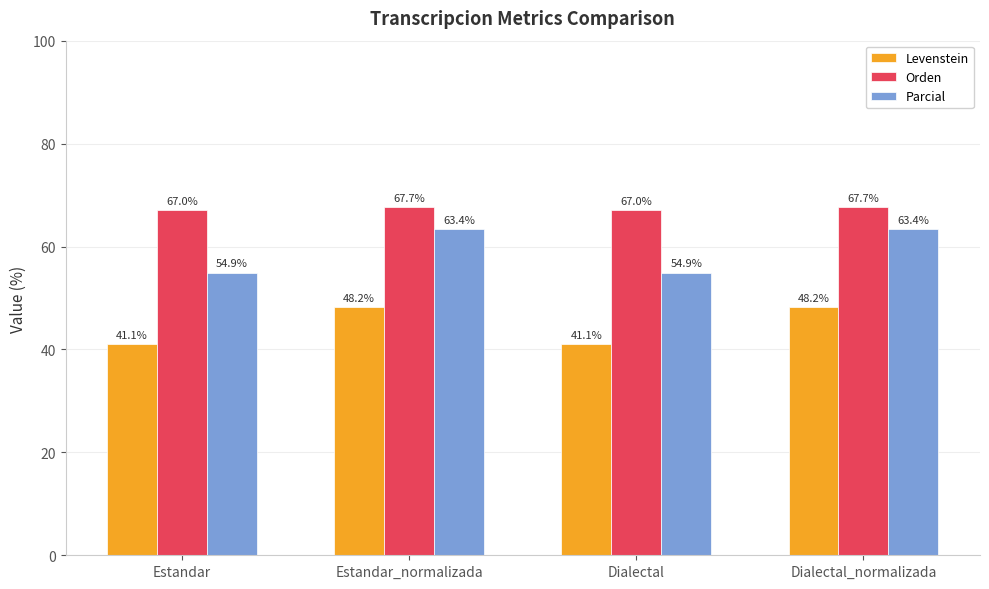

Reading left to right, transcribe all the data shown in this chart.

Levenstein: 41.1	48.2	41.1	48.2
Orden: 67.0	67.7	67.0	67.7
Parcial: 54.9	63.4	54.9	63.4